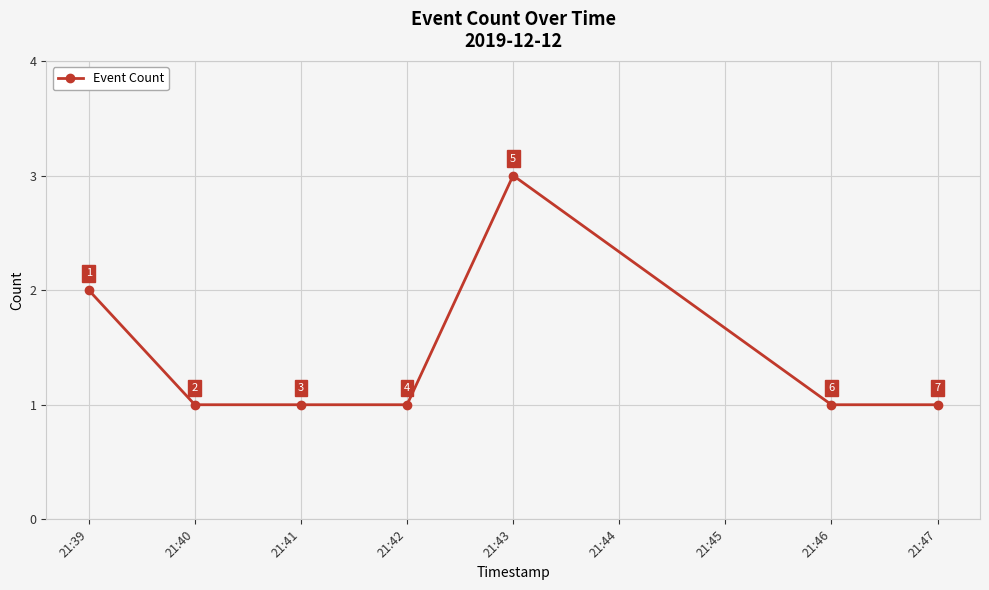

How many points are higher than both their immediate neighbors (excluding endpoints)?

1